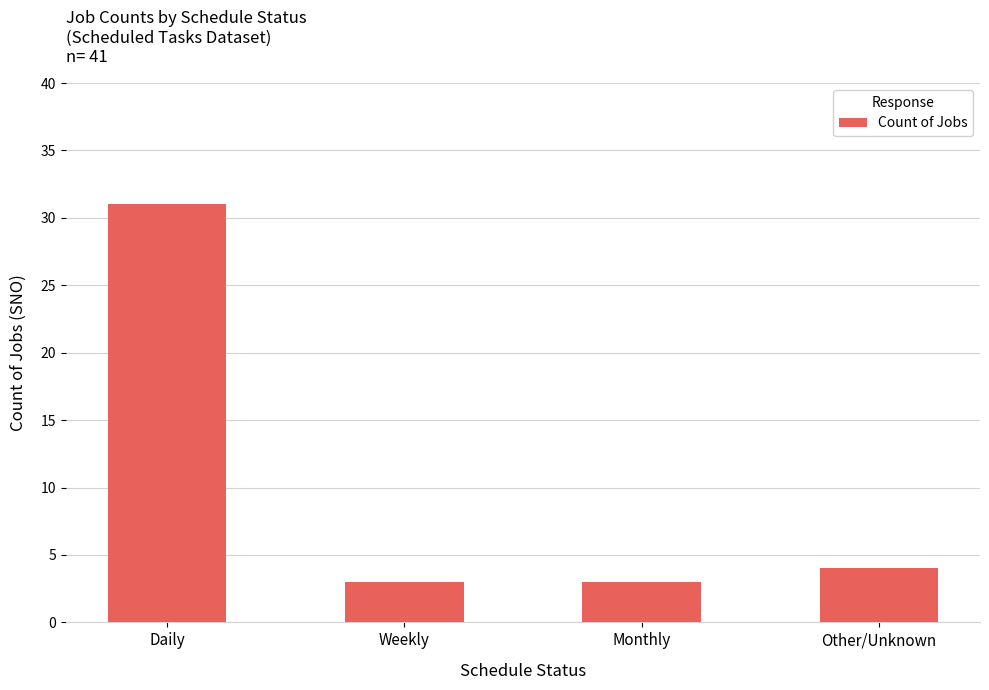

Reading left to right, transcribe all the data shown in this chart.

Daily=31	Weekly=3	Monthly=3	Other/Unknown=4